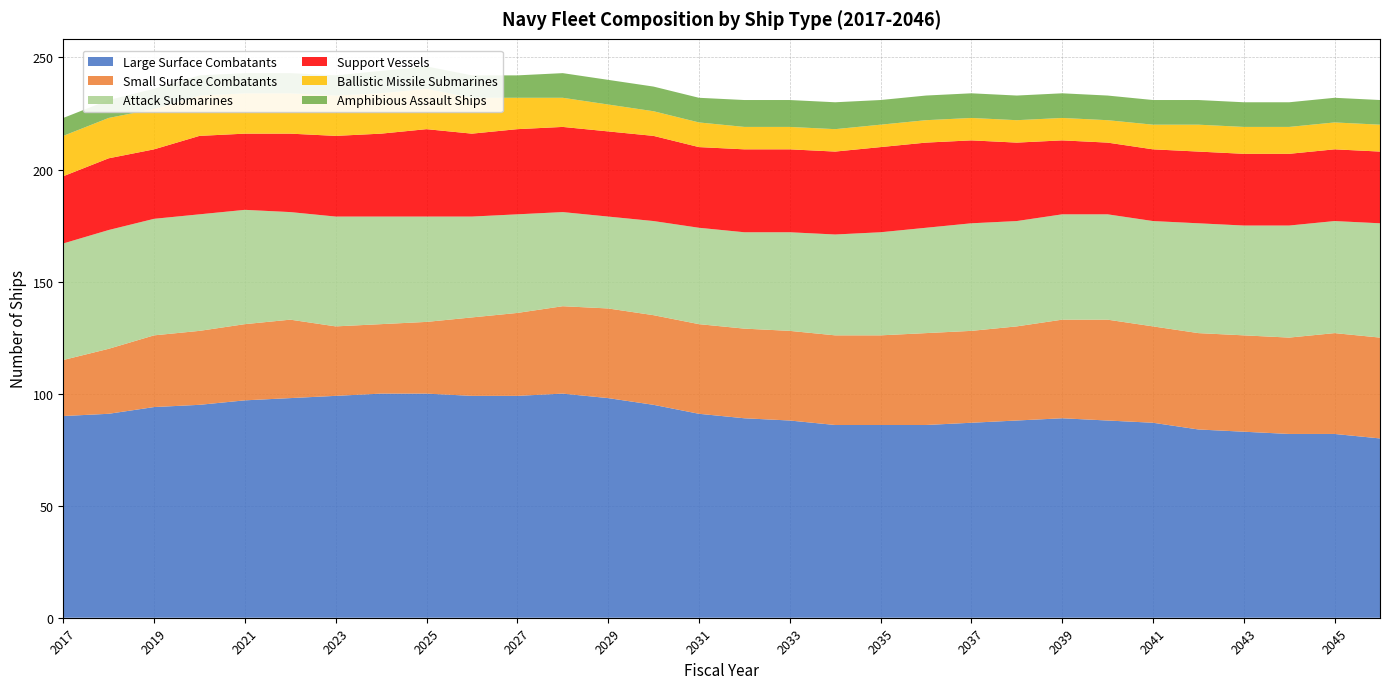

Reading left to right, list all the values displayed in this chart.

Large Surface Combatants: 2017=90	2018=91	2019=94	2020=95	2021=97	2022=98	2023=99	2024=100	2025=100	2026=99	2027=99	2028=100	2029=98	2030=95	2031=91	2032=89	2033=88	2034=86	2035=86	2036=86	2037=87	2038=88	2039=89	2040=88	2041=87	2042=84	2043=83	2044=82	2045=82	2046=80
Small Surface Combatants: 2017=25	2018=29	2019=32	2020=33	2021=34	2022=35	2023=31	2024=31	2025=32	2026=35	2027=37	2028=39	2029=40	2030=40	2031=40	2032=40	2033=40	2034=40	2035=40	2036=41	2037=41	2038=42	2039=44	2040=45	2041=43	2042=43	2043=43	2044=43	2045=45	2046=45
Attack Submarines: 2017=52	2018=53	2019=52	2020=52	2021=51	2022=48	2023=49	2024=48	2025=47	2026=45	2027=44	2028=42	2029=41	2030=42	2031=43	2032=43	2033=44	2034=45	2035=46	2036=47	2037=48	2038=47	2039=47	2040=47	2041=47	2042=49	2043=49	2044=50	2045=50	2046=51
Support Vessels: 2017=30	2018=32	2019=31	2020=35	2021=34	2022=35	2023=36	2024=37	2025=39	2026=37	2027=38	2028=38	2029=38	2030=38	2031=36	2032=37	2033=37	2034=37	2035=38	2036=38	2037=37	2038=35	2039=33	2040=32	2041=32	2042=32	2043=32	2044=32	2045=32	2046=32
Ballistic Missile Submarines: 2017=18	2018=18	2019=18	2020=18	2021=18	2022=18	2023=18	2024=18	2025=18	2026=16	2027=14	2028=13	2029=12	2030=11	2031=11	2032=10	2033=10	2034=10	2035=10	2036=10	2037=10	2038=10	2039=10	2040=10	2041=11	2042=12	2043=12	2044=12	2045=12	2046=12
Amphibious Assault Ships: 2017=8	2018=8	2019=9	2020=9	2021=9	2022=9	2023=9	2024=10	2025=10	2026=10	2027=10	2028=11	2029=11	2030=11	2031=11	2032=12	2033=12	2034=12	2035=11	2036=11	2037=11	2038=11	2039=11	2040=11	2041=11	2042=11	2043=11	2044=11	2045=11	2046=11